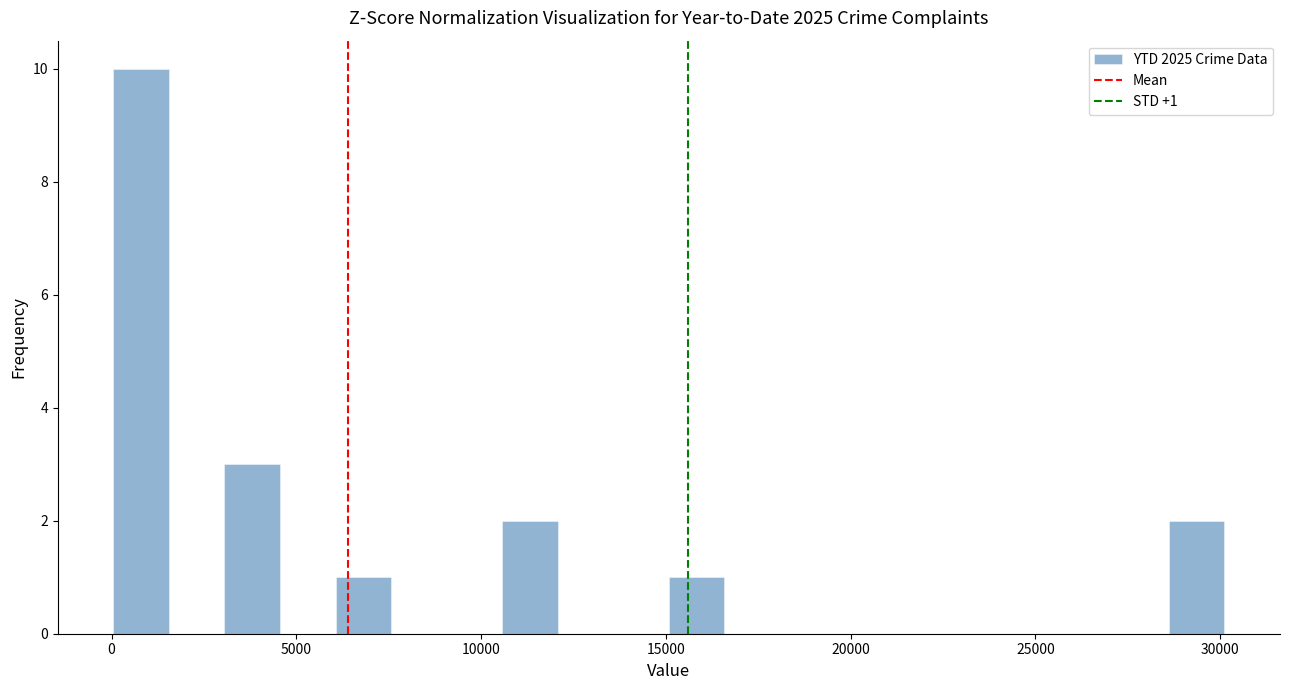

Around what value on the x-axis is the tallest bar? Give the approximate position of its centre, as read against the axis.

1000